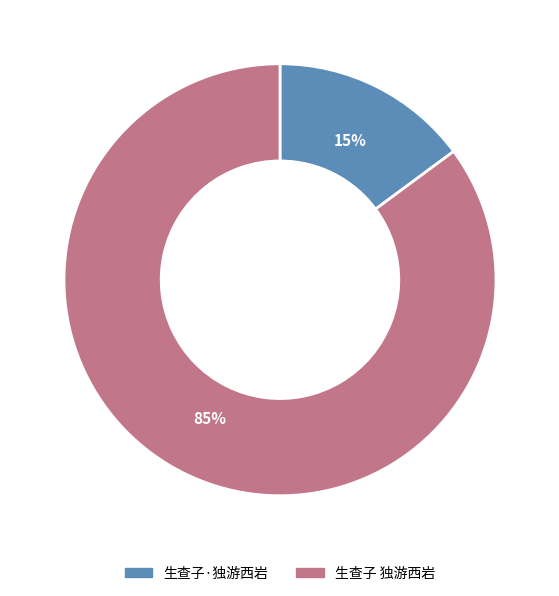

Which has a higher value, 生查子 独游西岩 or 生查子·独游西岩?

生查子 独游西岩